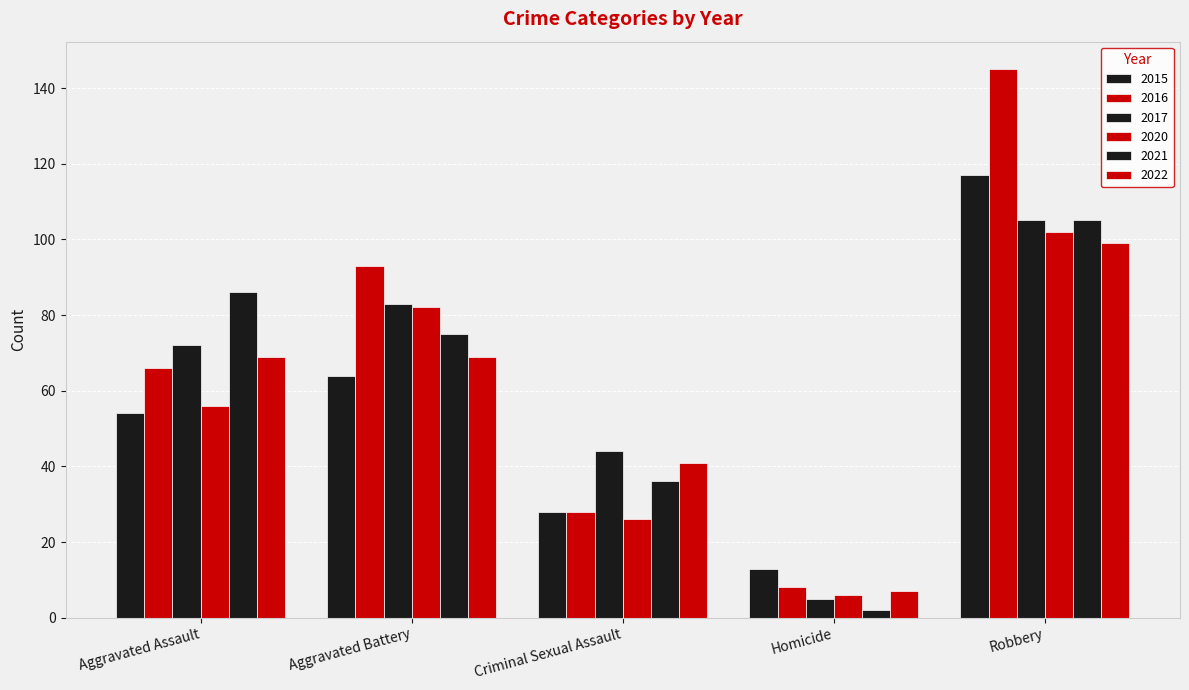

Does the chart contain stacked bars?

No